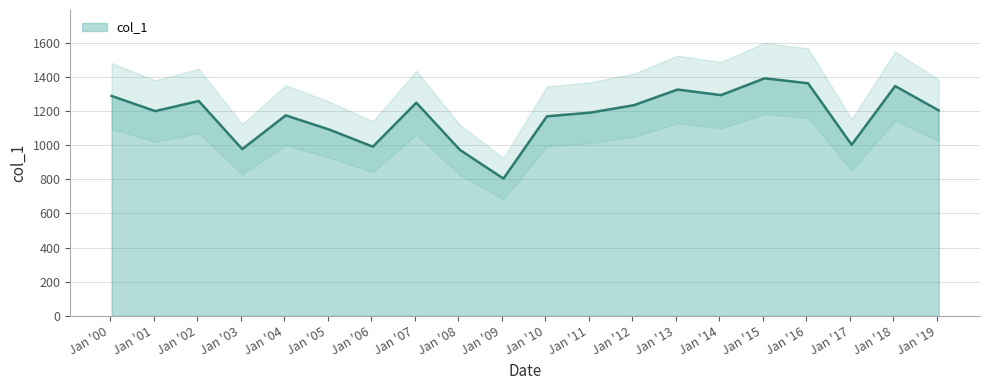

What position from the right is 2000-01-15?

20